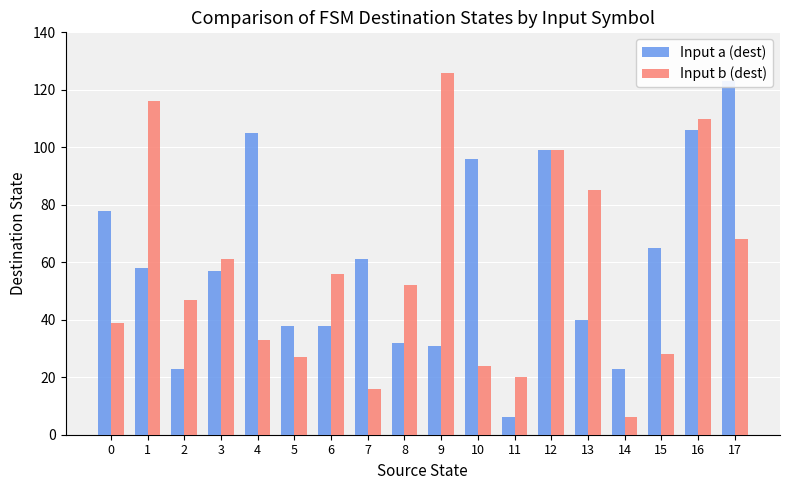

Which has a higher value, 1 or 13?

1